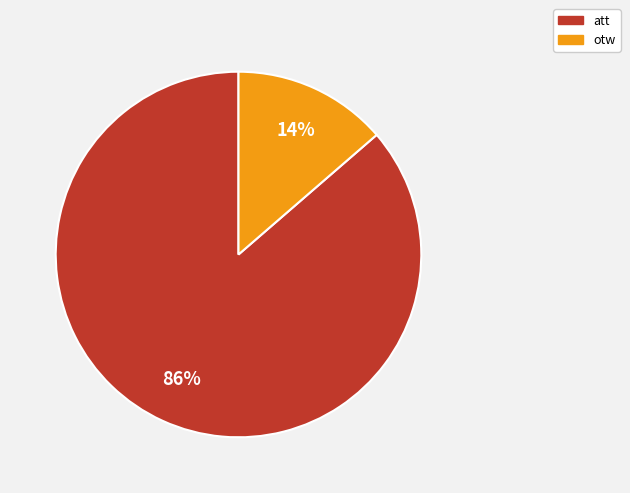

Which category has the smallest portion of the pie?

otw